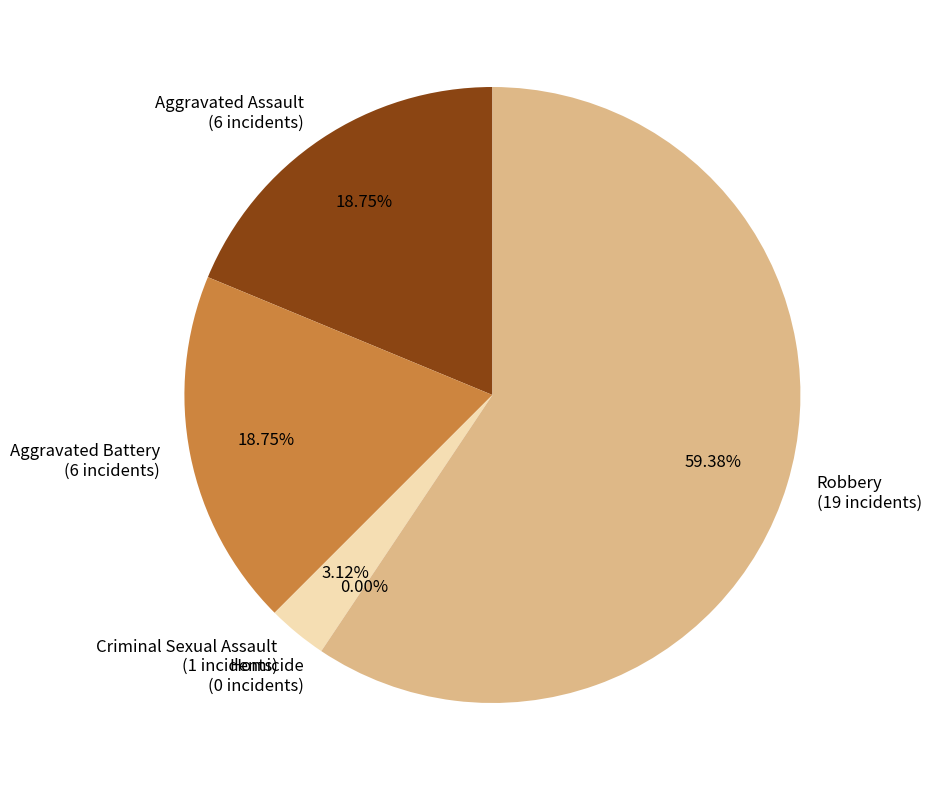

Between Criminal Sexual Assault and Aggravated Assault, which is larger?

Aggravated Assault